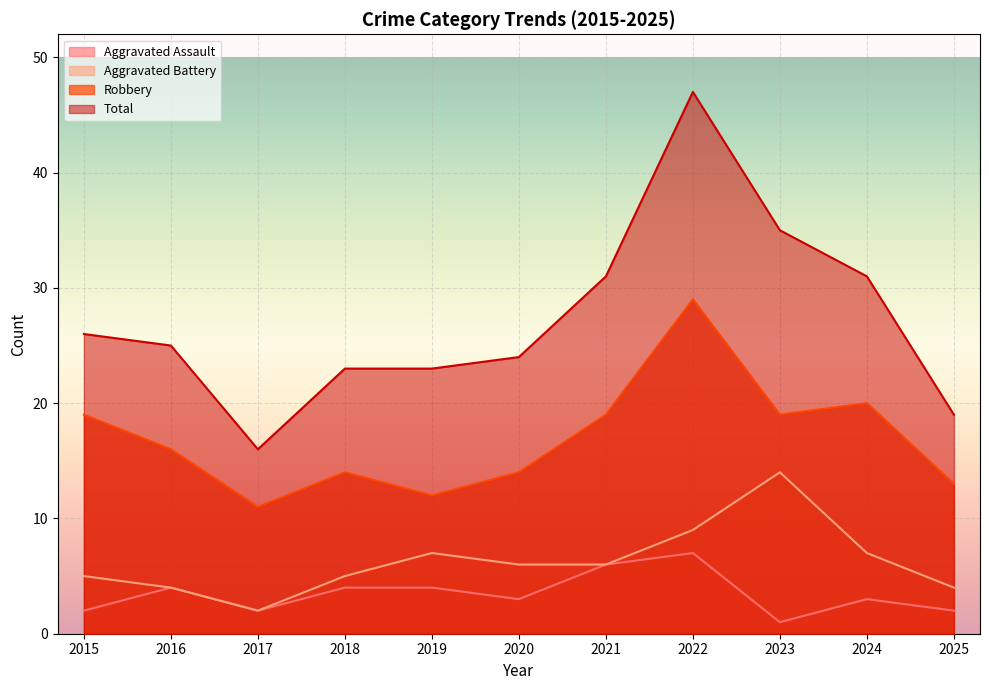

Where is Robbery nearest to the value 20?

2024